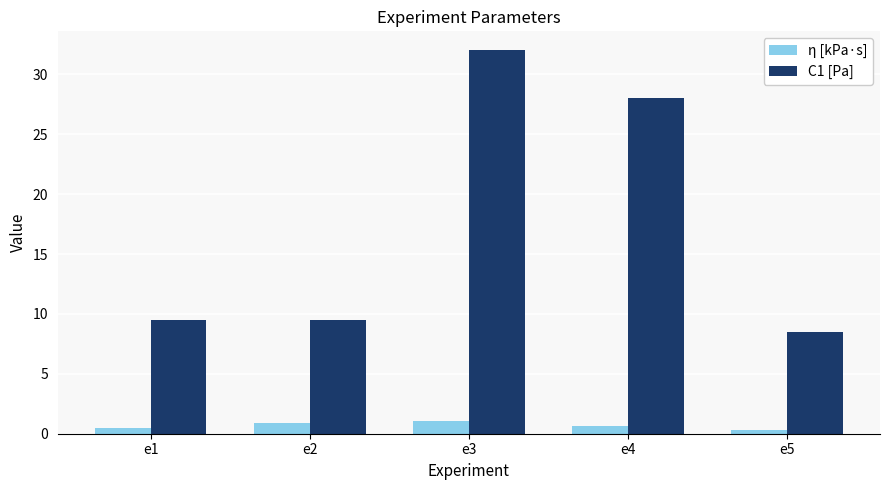

What is the highest value of the C1 [Pa] series?

32.0